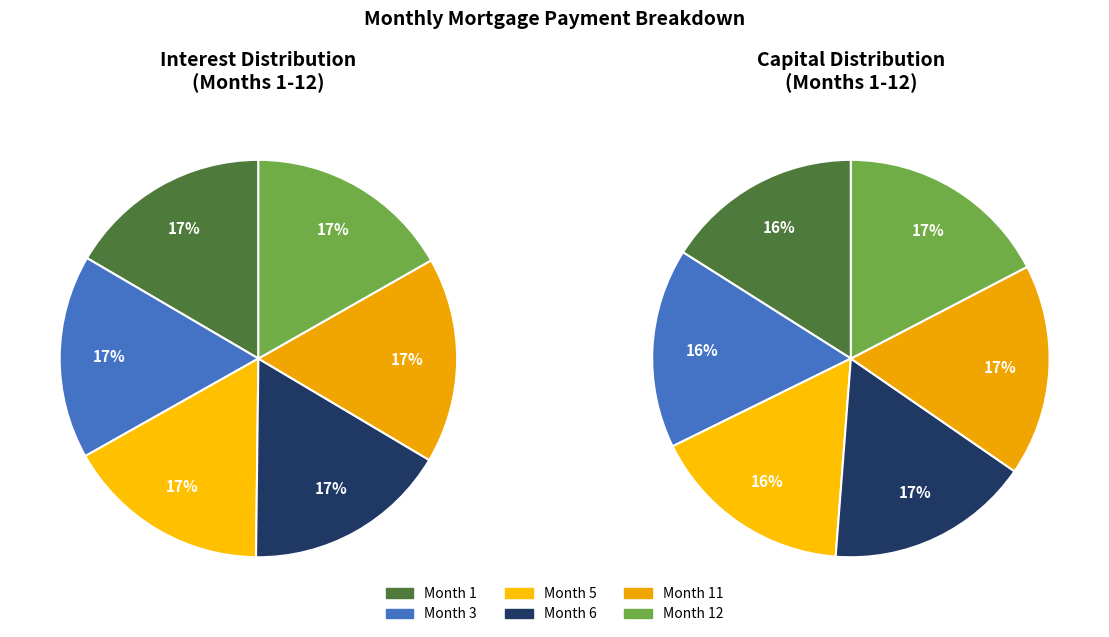

Does 0 represent more than half of the total?

No